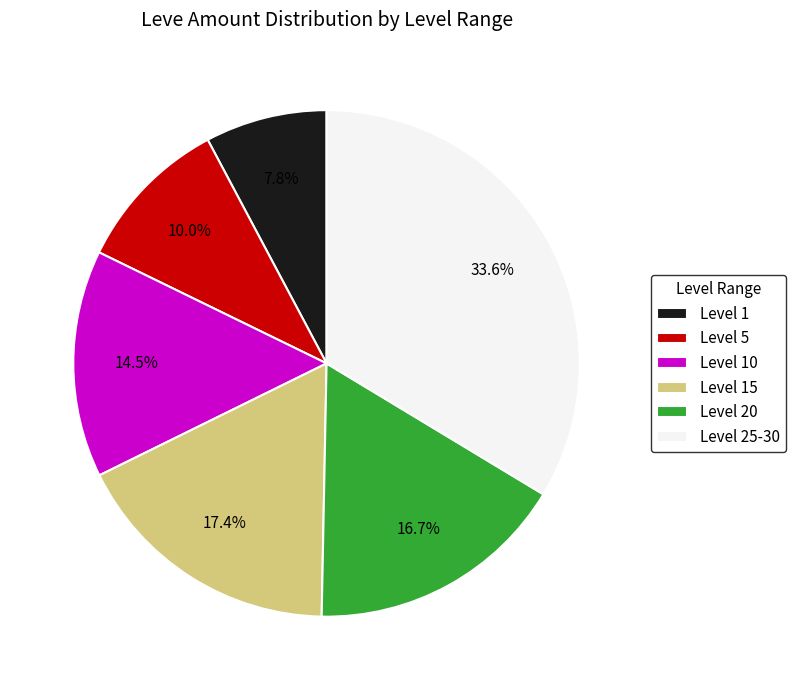

Which slice is the smallest?

Level 1